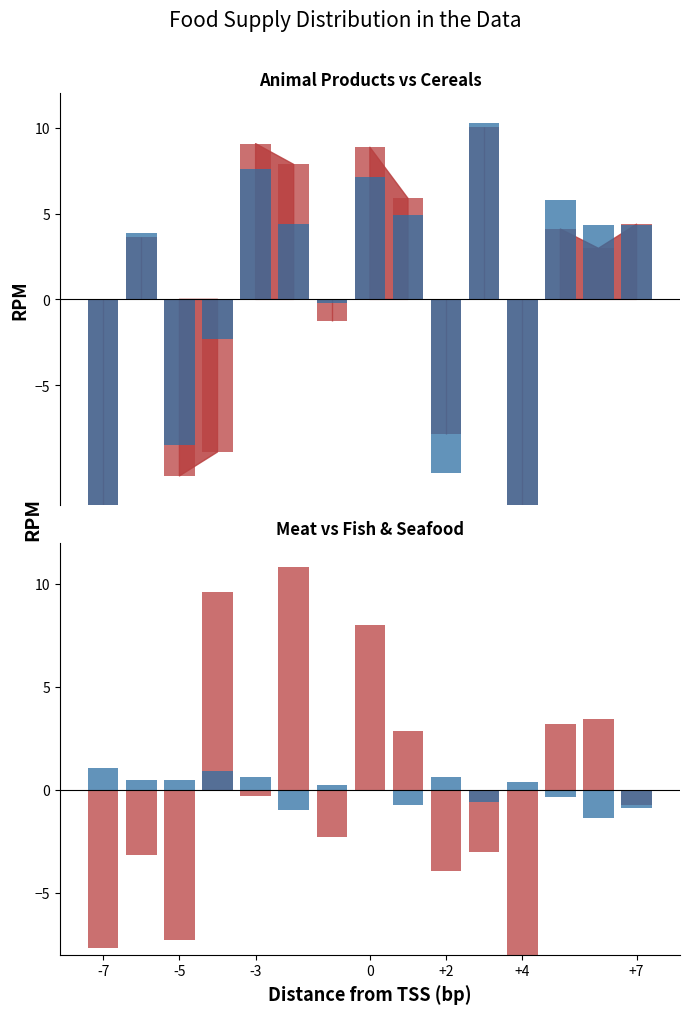

Reading left to right, list all the values displayed in this chart.

Animal Products: -14.4	3.6	-10.3	-8.9	9.1	7.9	-1.2	8.9	5.9	-7.8	10.0	-14.2	4.1	3.0	4.4
Cereals - Excl. Beer: -17.9	3.9	-8.5	-2.3	7.6	4.4	-0.2	7.1	4.9	-10.1	10.3	-13.6	5.8	4.4	4.3
Meat: -7.7	-3.1	-7.3	9.6	-0.3	10.8	-2.3	8.0	2.9	-3.9	-3.0	-9.5	3.2	3.4	-0.8
Fish, Seafood: 1.0	0.5	0.5	0.9	0.6	-1.0	0.2	0.0	-0.7	0.6	-0.6	0.4	-0.3	-1.3	-0.9